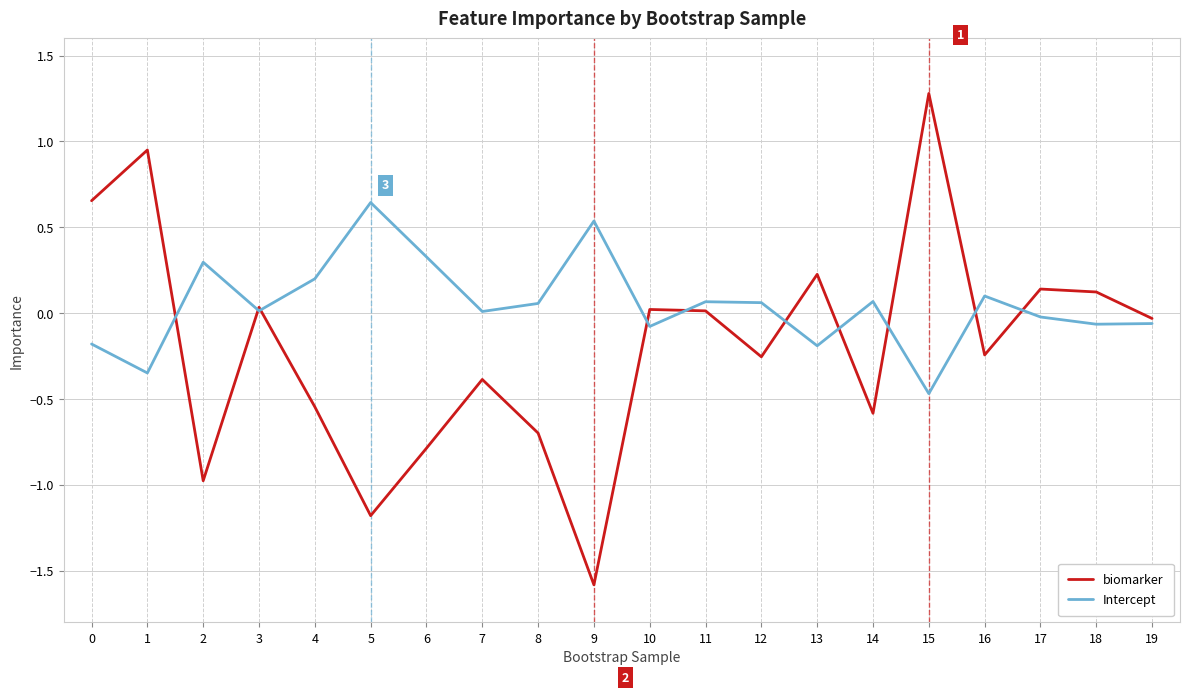

The value of Intercept at 3 is 0.0. True or false?

True